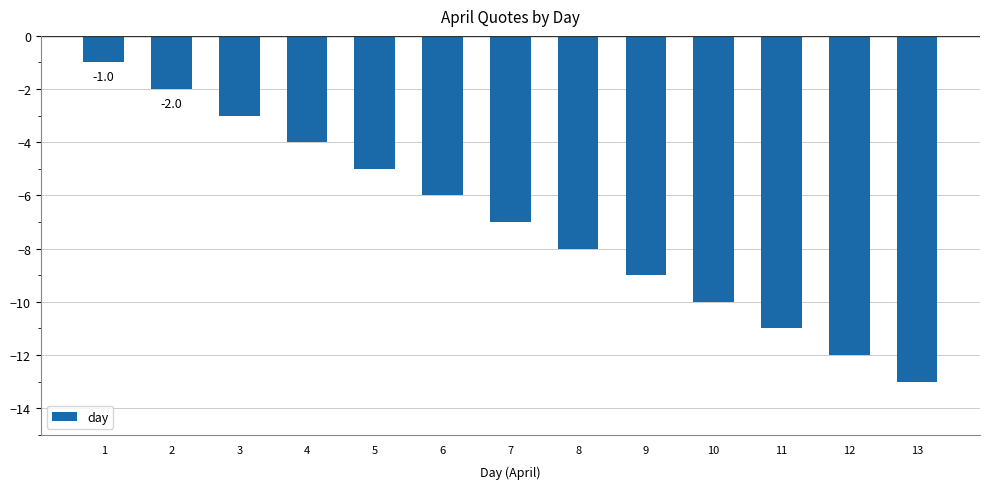

Reading left to right, extract all data points from this chart.

-1	-2	-3	-4	-5	-6	-7	-8	-9	-10	-11	-12	-13